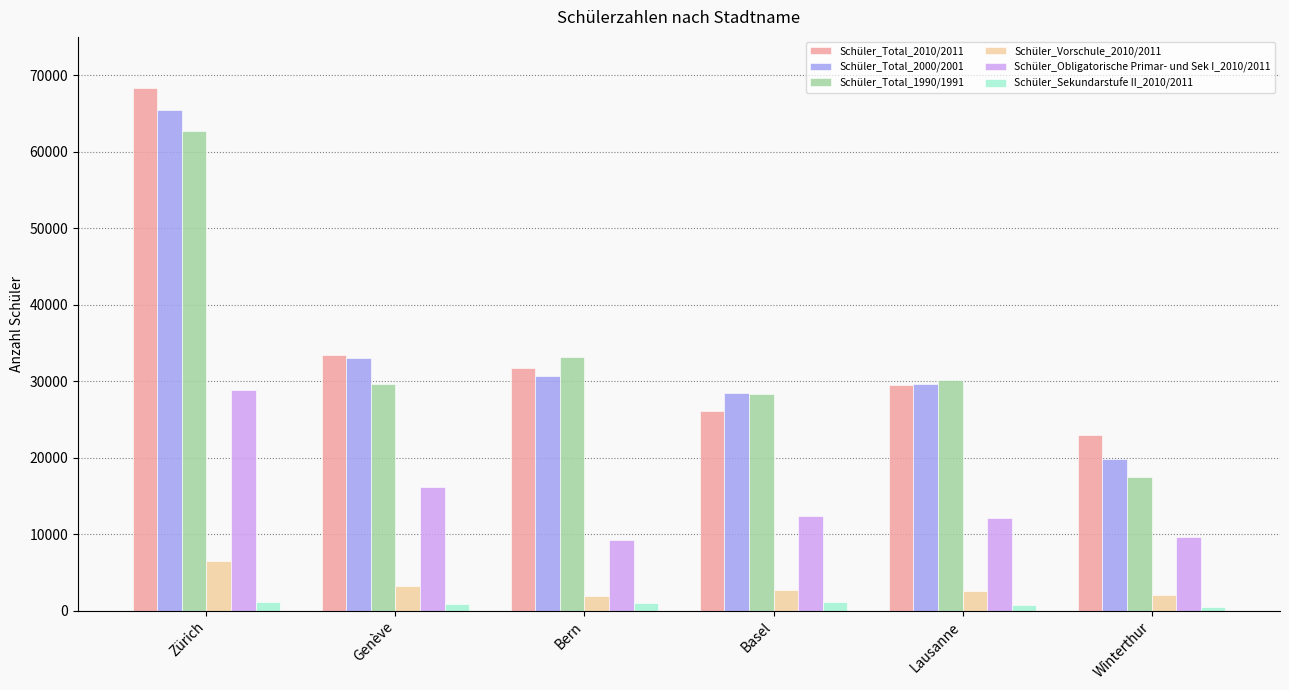

Count the number of categories in the chart.

6